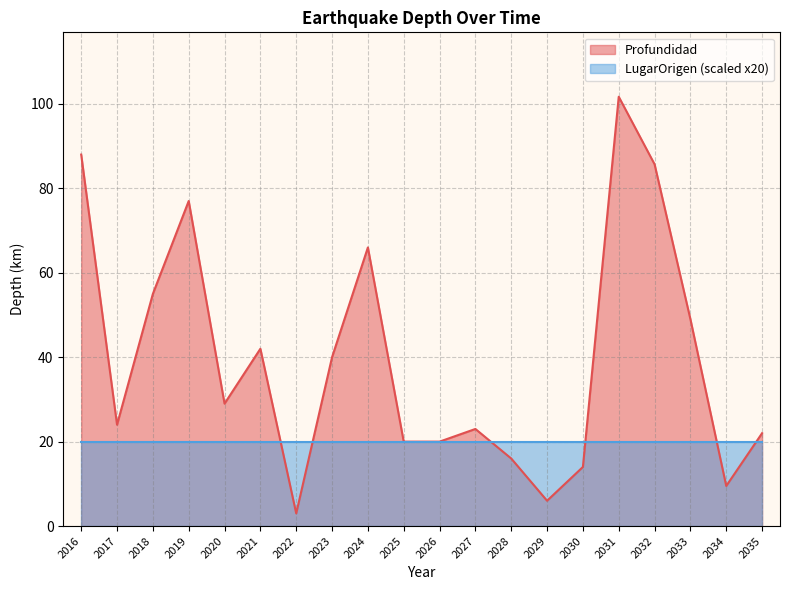

Which category has the highest value across all series?

2031